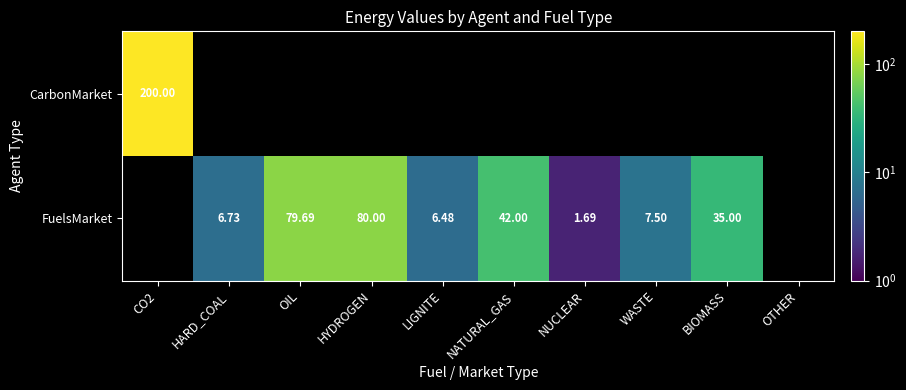

Which label corresponds to the smallest value in the chart?

NUCLEAR